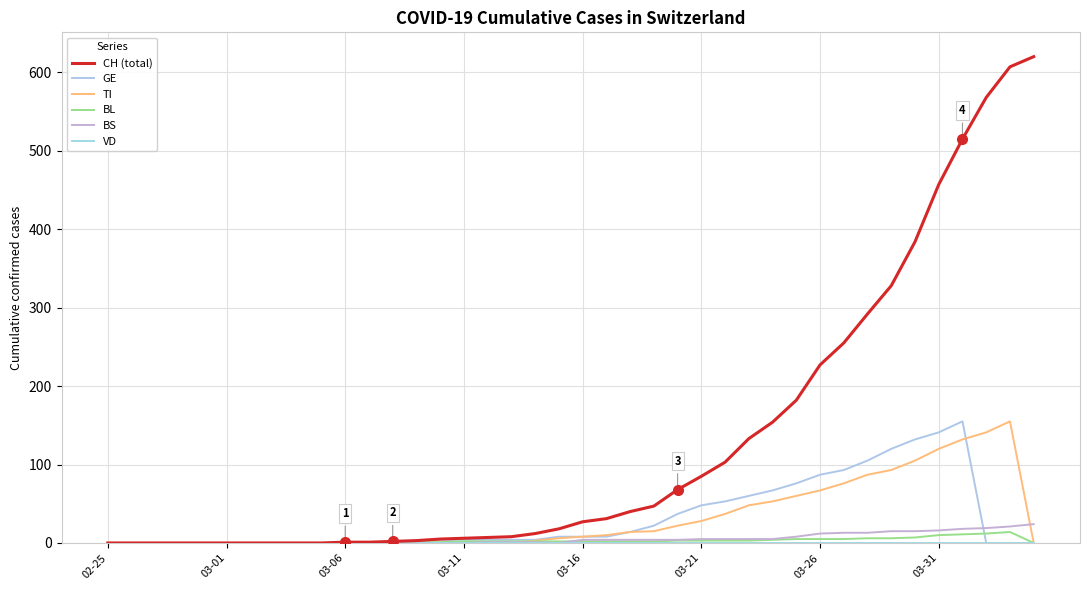

Reading right to left, extract all data points from this chart.

CH (total): 620	607	568	515	457	384	328	292	255	227	182	154	133	103	85	68	47	40	31	27	18	12	8	7	6	5	3	2	1	1	0	0	0	0	0	0	0	0	0	0
GE: 0	0	0	155	141	132	120	105	93	87	76	67	60	53	48	37	22	14	8	8	8	4	4	4	4	4	2	1	0	0	0	0	0	0	0	0	0	0	0	0
TI: 0	155	141	132	120	105	93	87	76	67	60	53	48	37	28	22	15	14	10	8	6	3	0	0	0	1	0	0	0	0	0	0	0	0	0	0	0	0	0	0
BL: 0	14	12	11	10	7	6	6	5	5	5	4	3	3	3	3	2	2	2	2	2	2	2	2	2	1	1	1	0	0	0	0	0	0	0	0	0	0	0	0
BS: 24	21	19	18	16	15	15	13	13	12	8	5	5	5	5	4	4	4	4	4	0	1	1	1	0	0	0	0	0	0	0	0	0	0	0	0	0	0	0	0
VD: 0	0	0	0	0	0	0	0	0	0	0	0	0	0	0	0	0	0	0	0	0	0	0	0	0	0	0	0	0	0	0	0	0	0	0	0	0	0	0	0